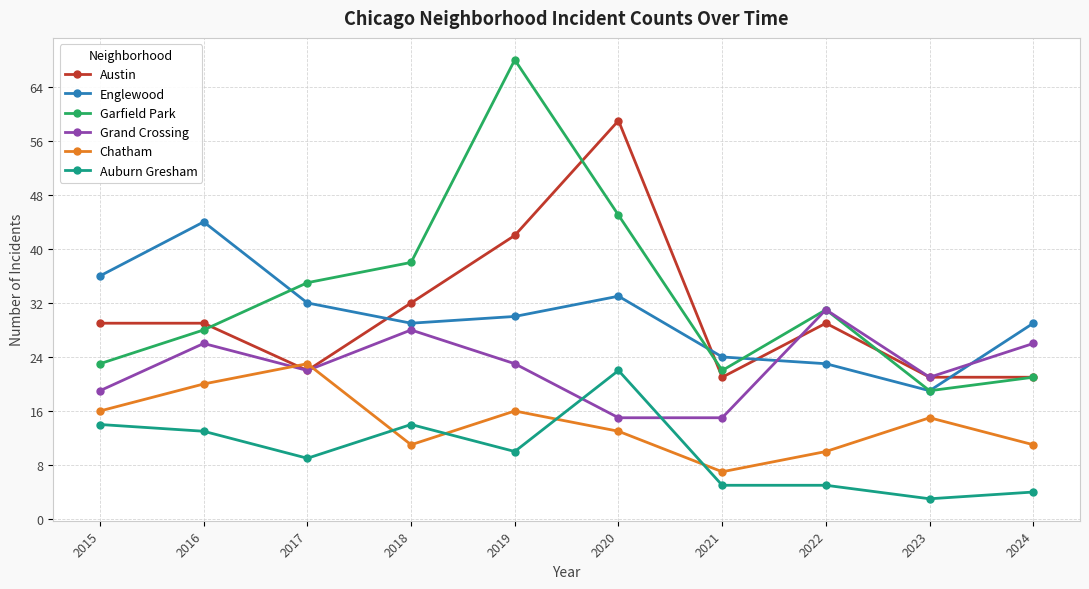

What is the highest value of the Austin series?

59